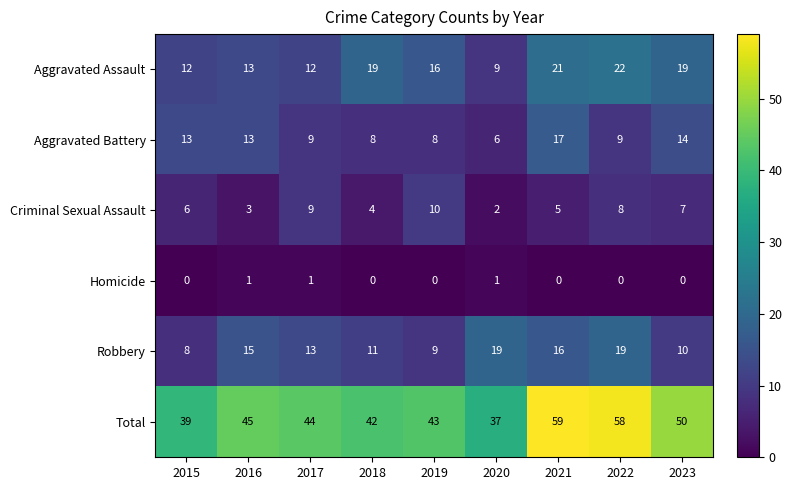

The value of Robbery at 2016 is 7. True or false?

False